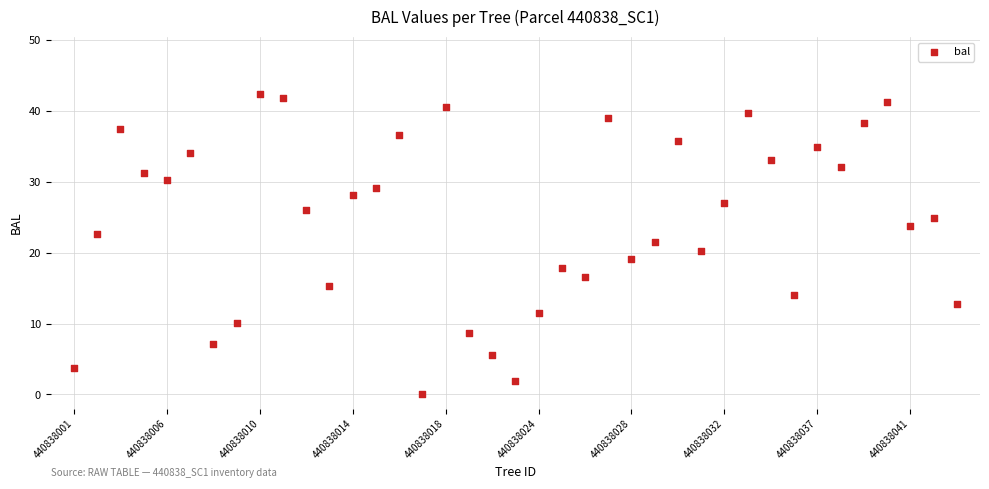

What is the range of Y values (max minus min)?

42.5